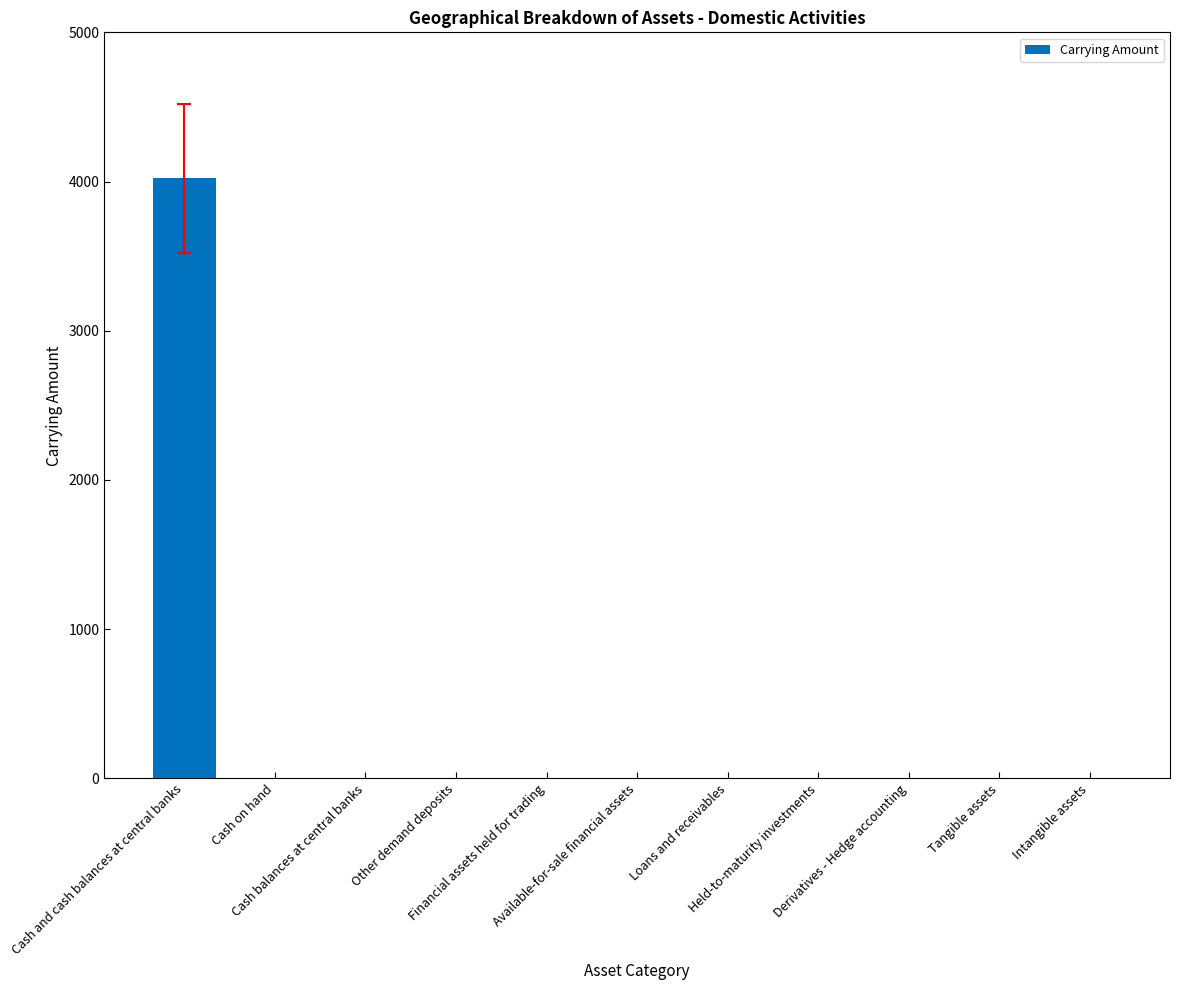

What is the greatest value displayed?

4021